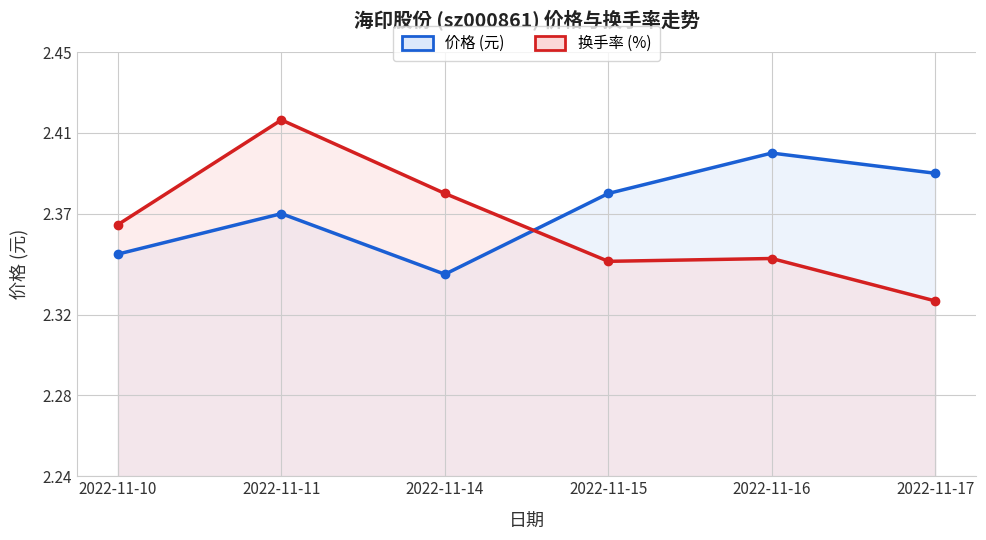

How many interior local valleys does the 换手率 (%) series have?

1